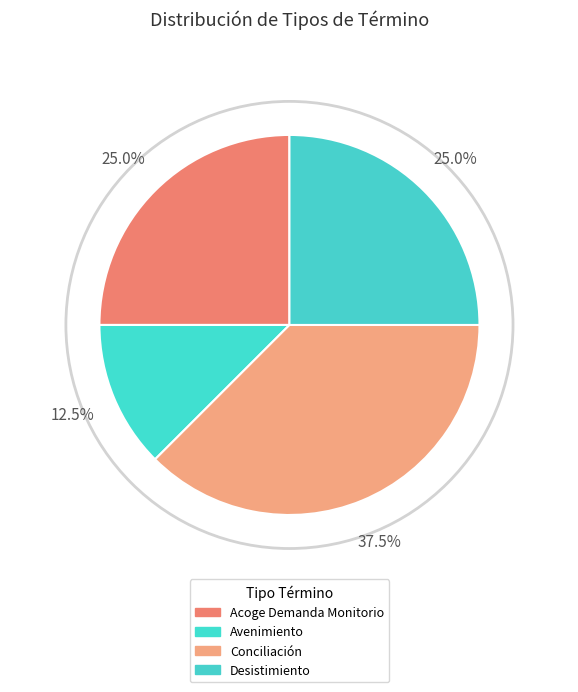

What is the largest slice in the pie chart?

Conciliación